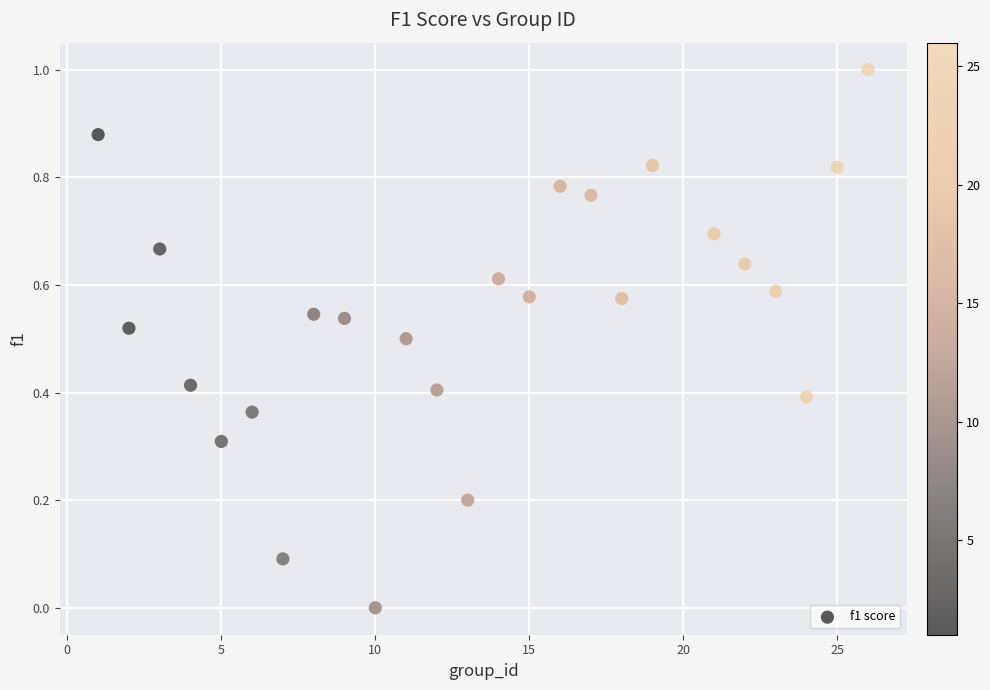

What is the range of X values (max minus min)?

25.0